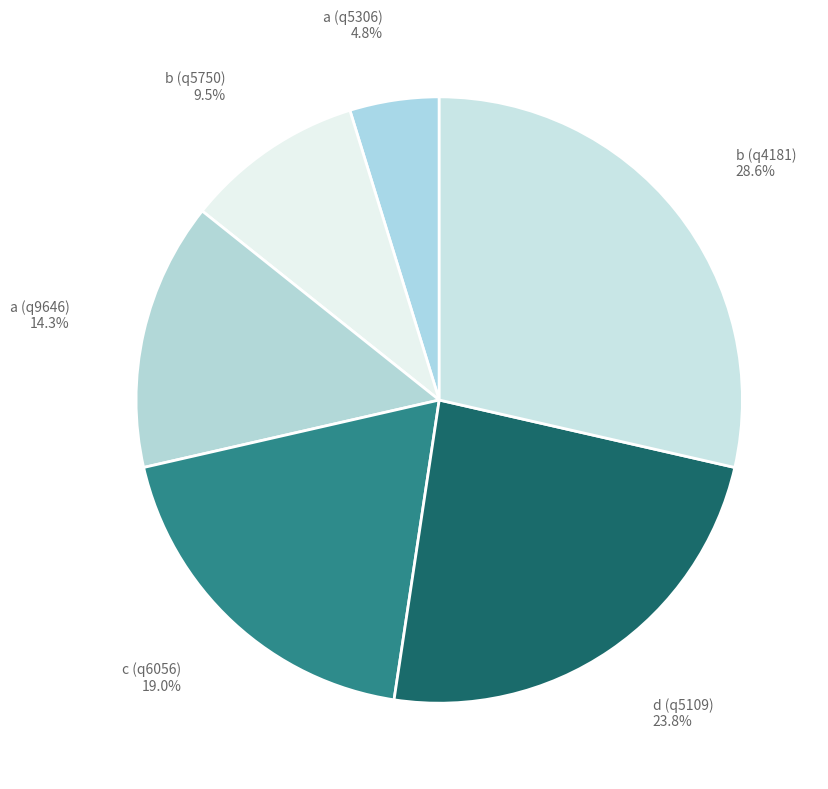

To the nearest percent, what percentage of the pie is a (q5306)?

5%